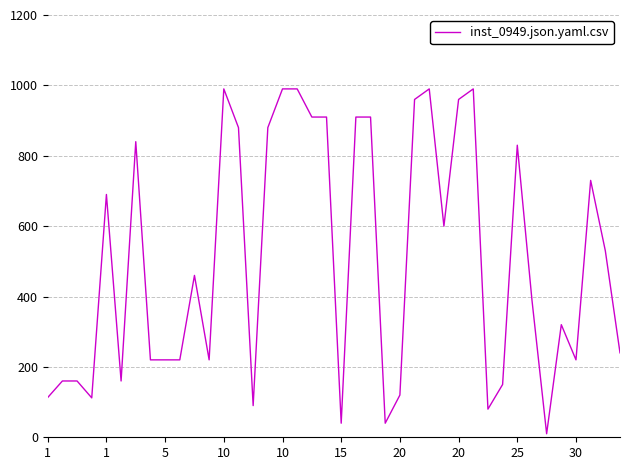

What is the greatest value displayed?

990